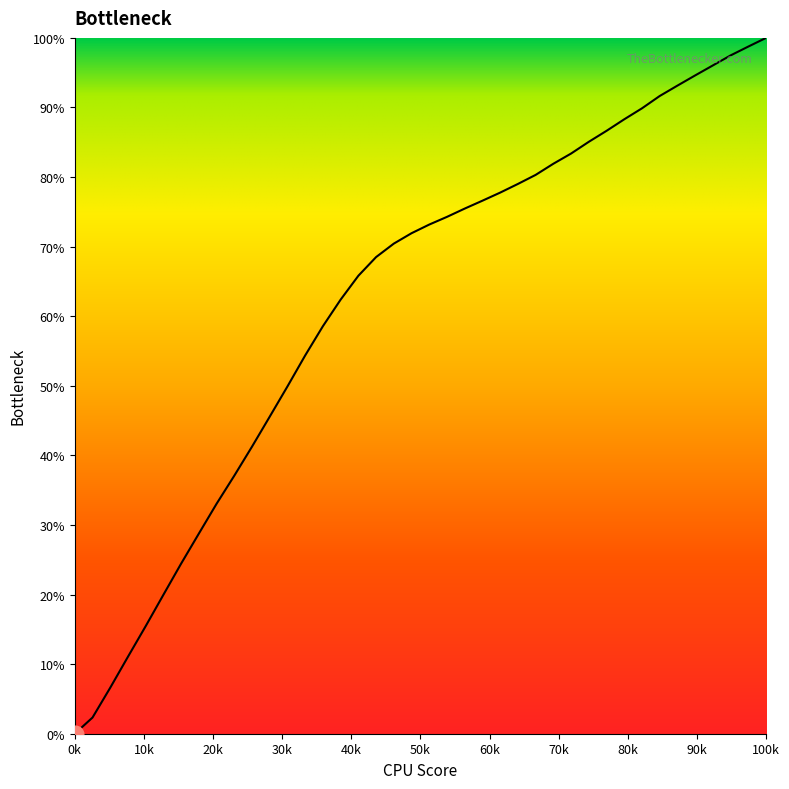

What is the greatest value displayed?

100.0